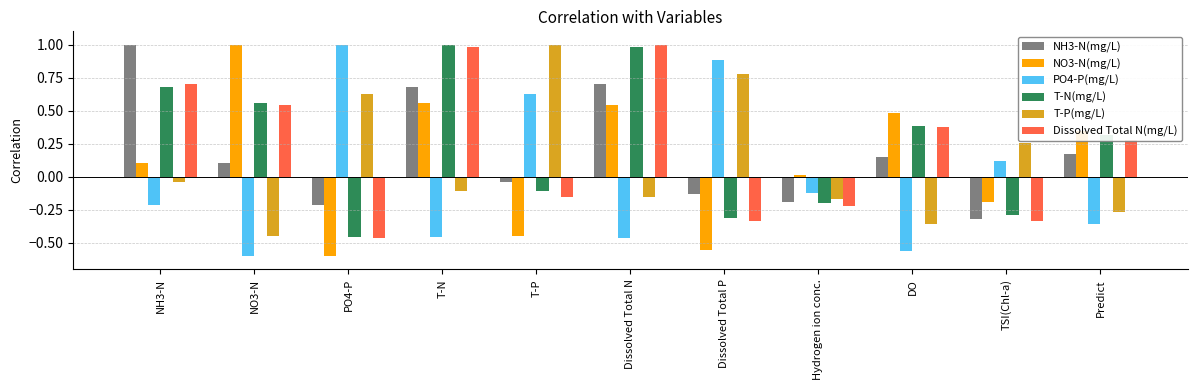

At which label does Dissolved Total N(mg/L) reach its minimum?

PO4-P